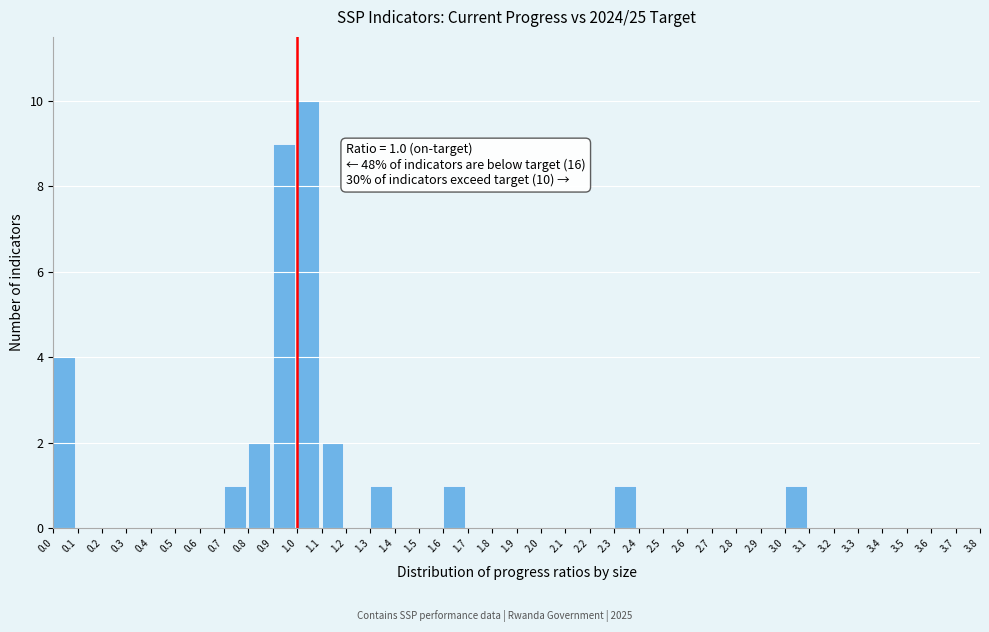

Which range on the x-axis has the tallest bar?

1.0 to 1.1